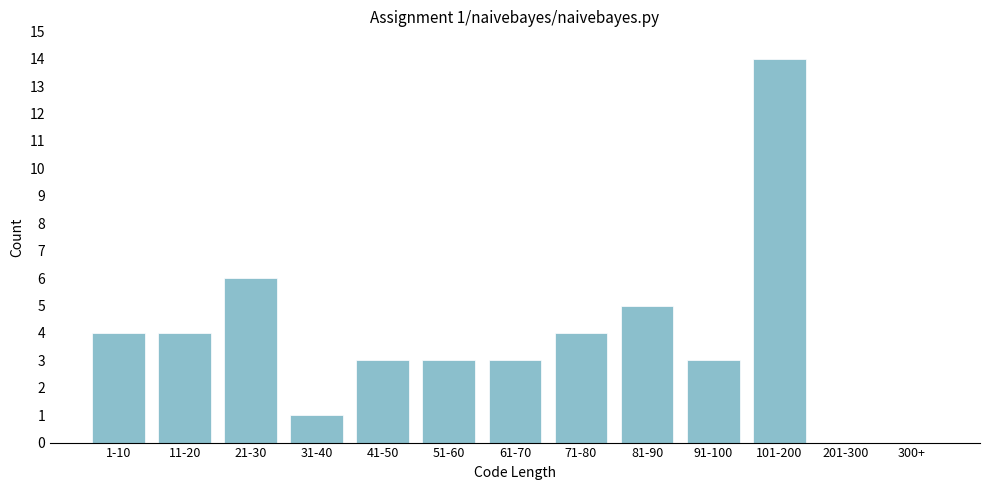

Reading left to right, transcribe all the data shown in this chart.

1-10=4	11-20=4	21-30=6	31-40=1	41-50=3	51-60=3	61-70=3	71-80=4	81-90=5	91-100=3	101-200=14	201-300=0	300+=0